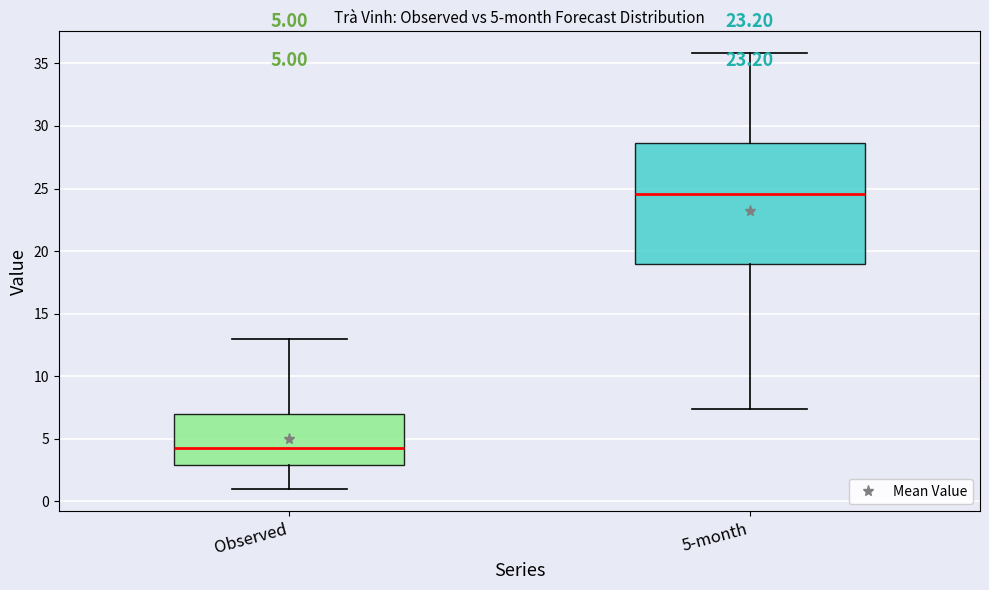

Which box is the tallest, from its lower edge to its upper edge?

5-month